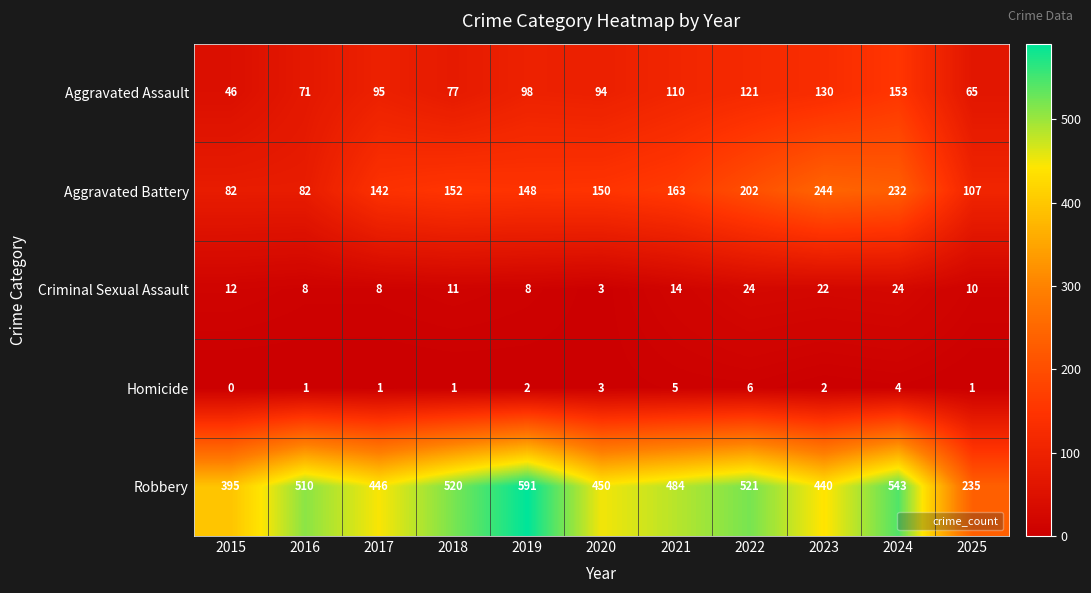

True or false: Aggravated Assault has a value of 95 at 2017.

True